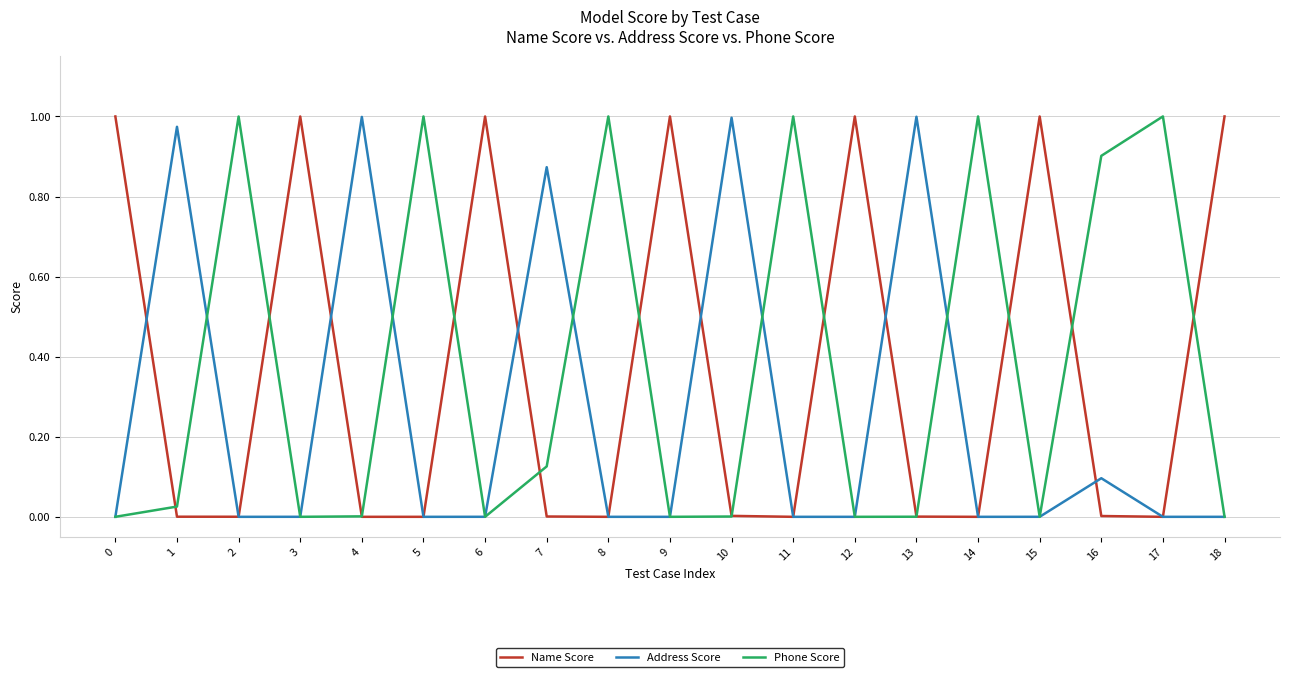

How many interior local peaks does the Name Score series have?

5